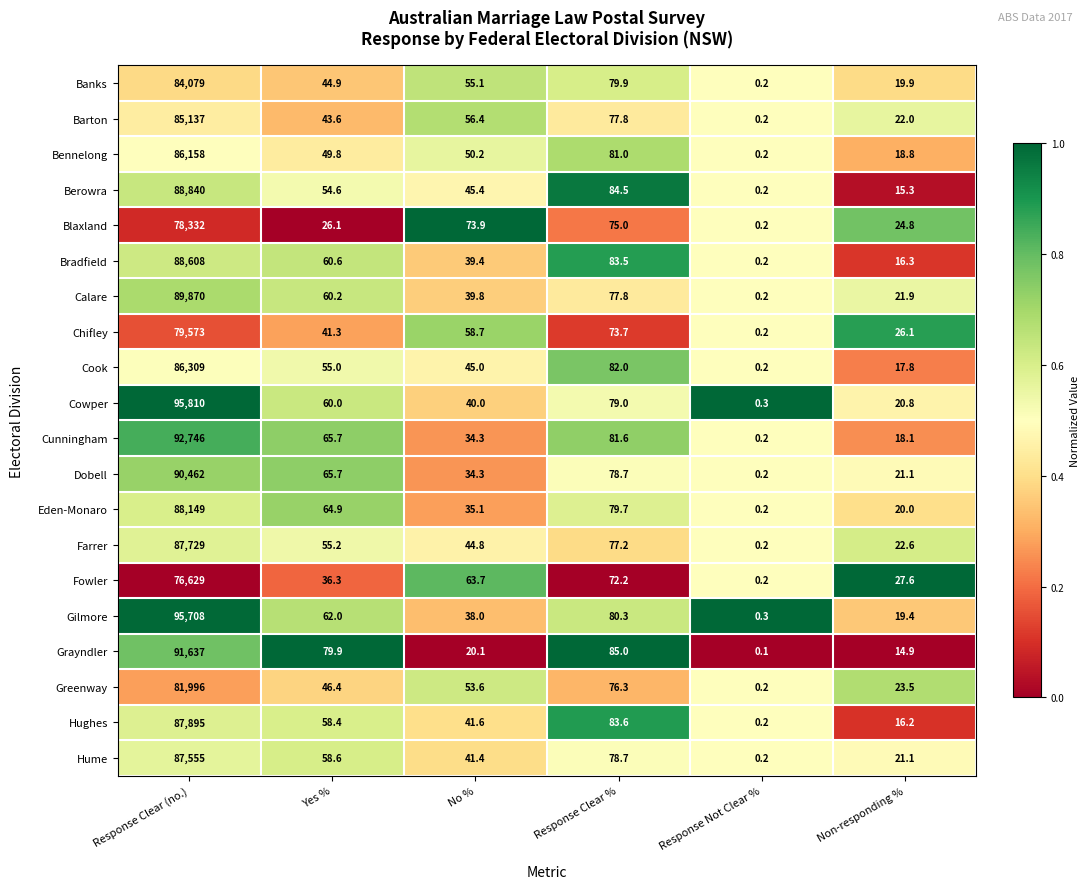

What value does the Berowra series have at Non-responding %?

15.3